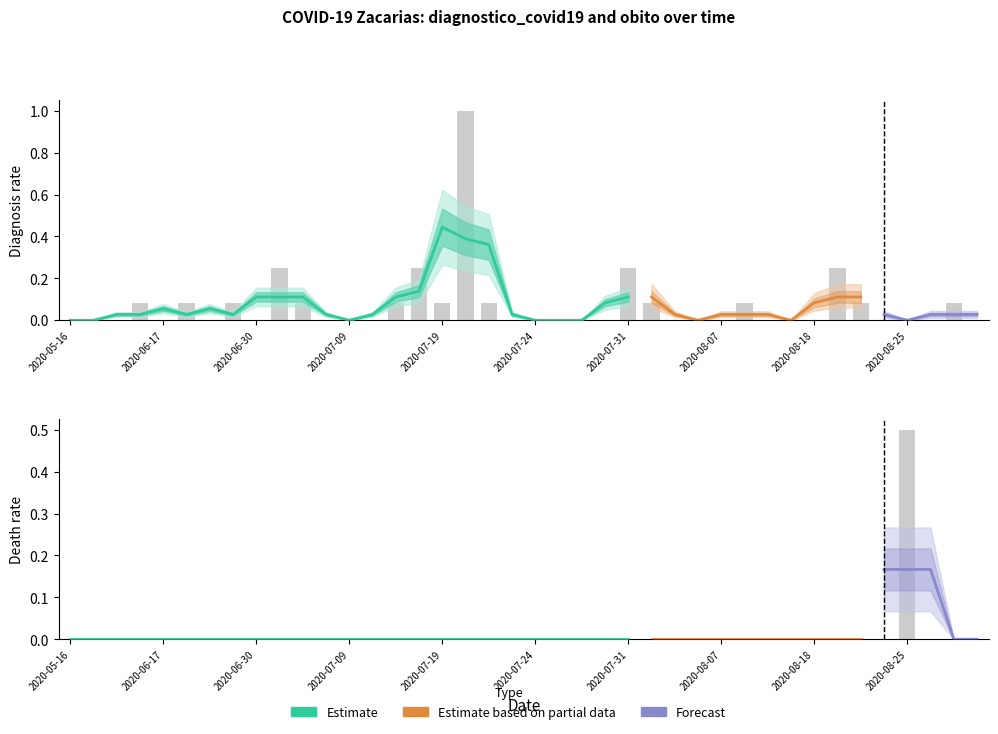

Is it true that obito equals 0.0 at 2020-08-29?

True